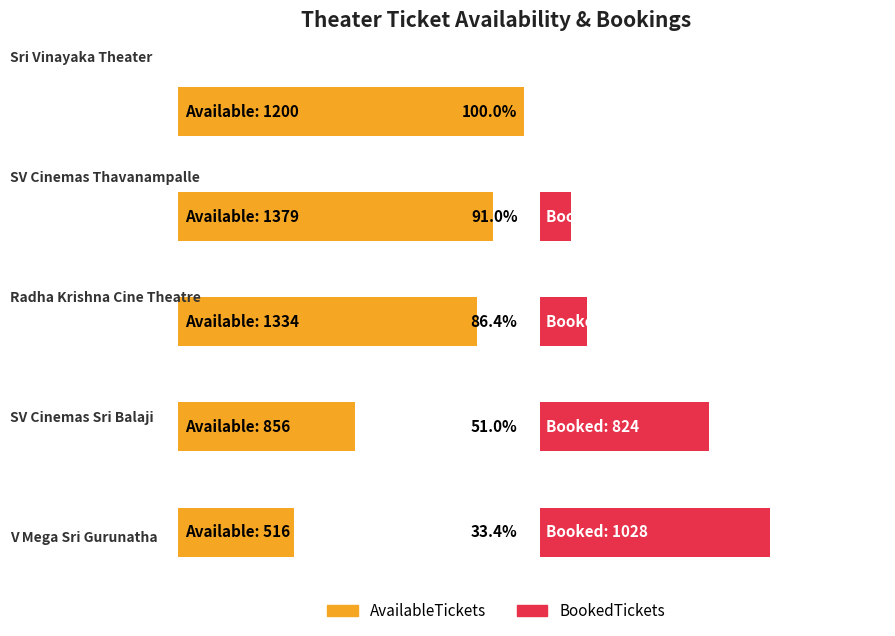

How many values in the AvailableTickets series are below 1200?

2